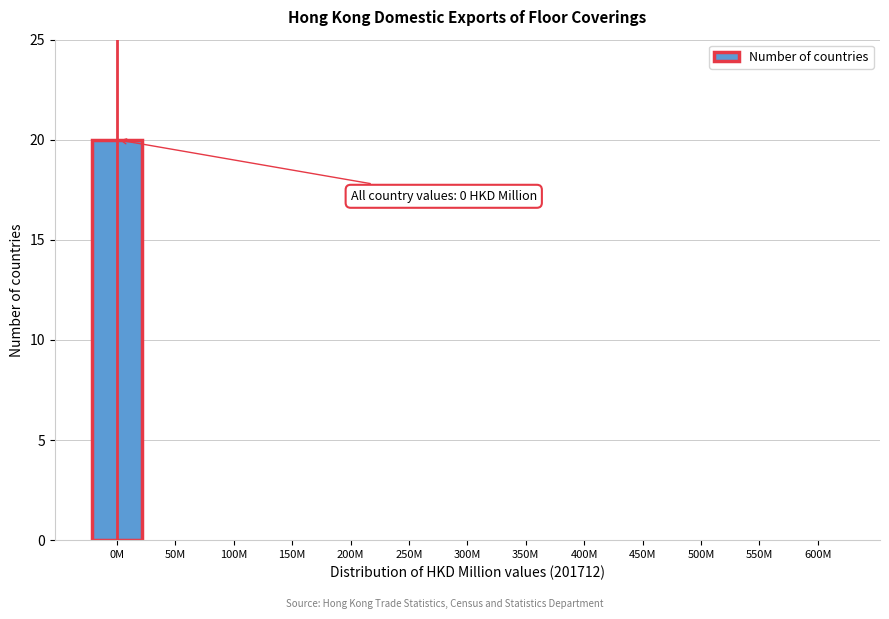

Reading left to right, transcribe all the data shown in this chart.

0M=20	50M=0	100M=0	150M=0	200M=0	250M=0	300M=0	350M=0	400M=0	450M=0	500M=0	550M=0	600M=0